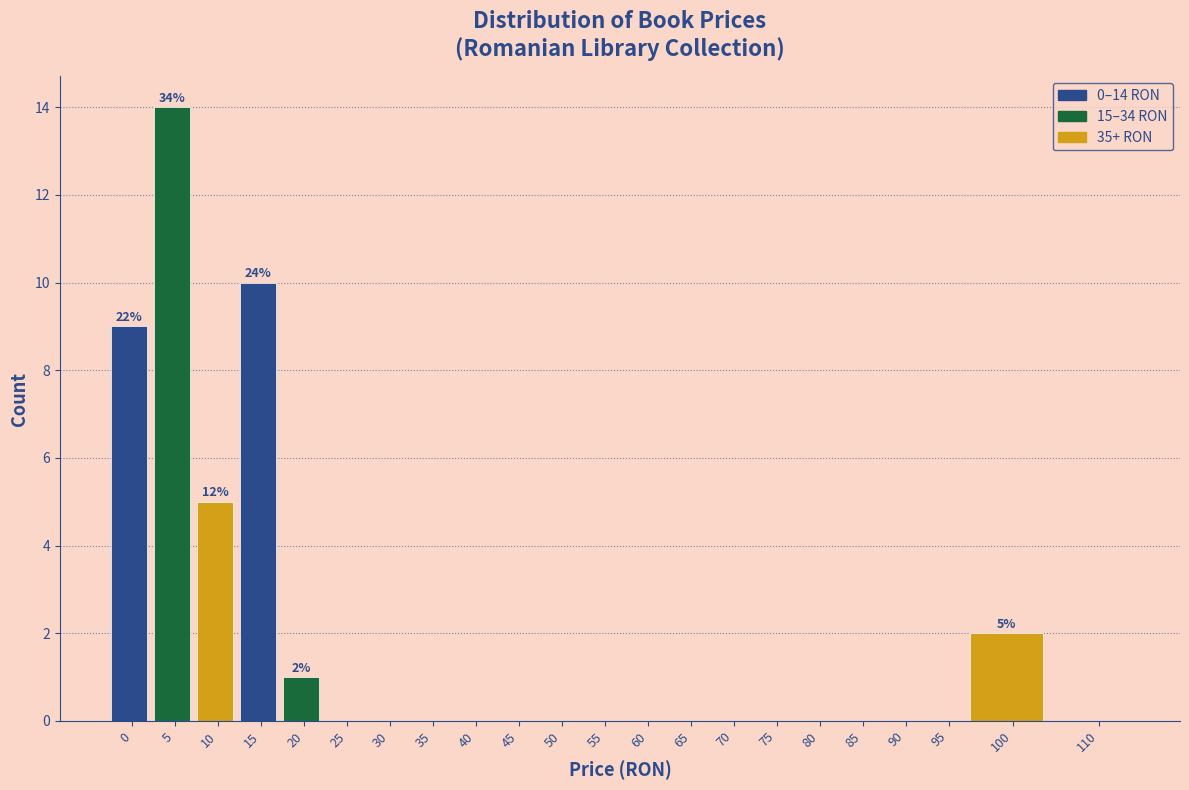

Reading left to right, what are all the values shown in this chart?

0=9	5=14	10=5	15=10	20=1	25=0	30=0	35=0	40=0	45=0	50=0	55=0	60=0	65=0	70=0	75=0	80=0	85=0	90=0	95=0	100=2	110=0